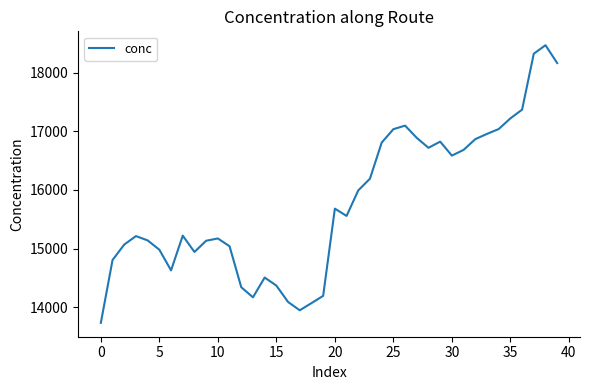

What is the minimum value shown in the chart?

13735